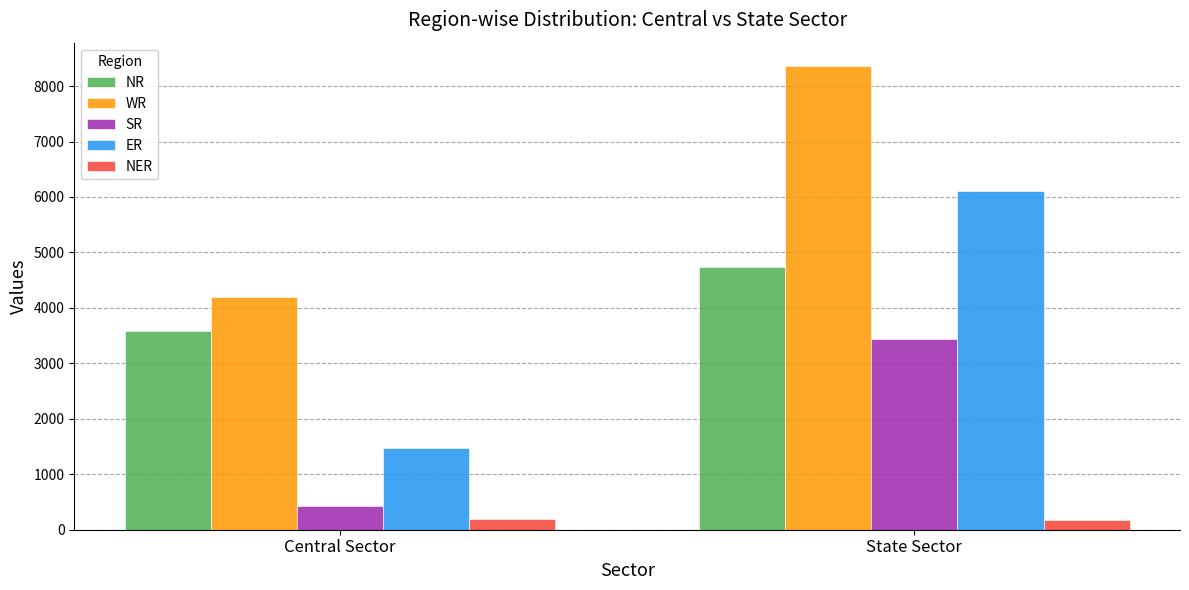

Does the chart contain any negative values?

No